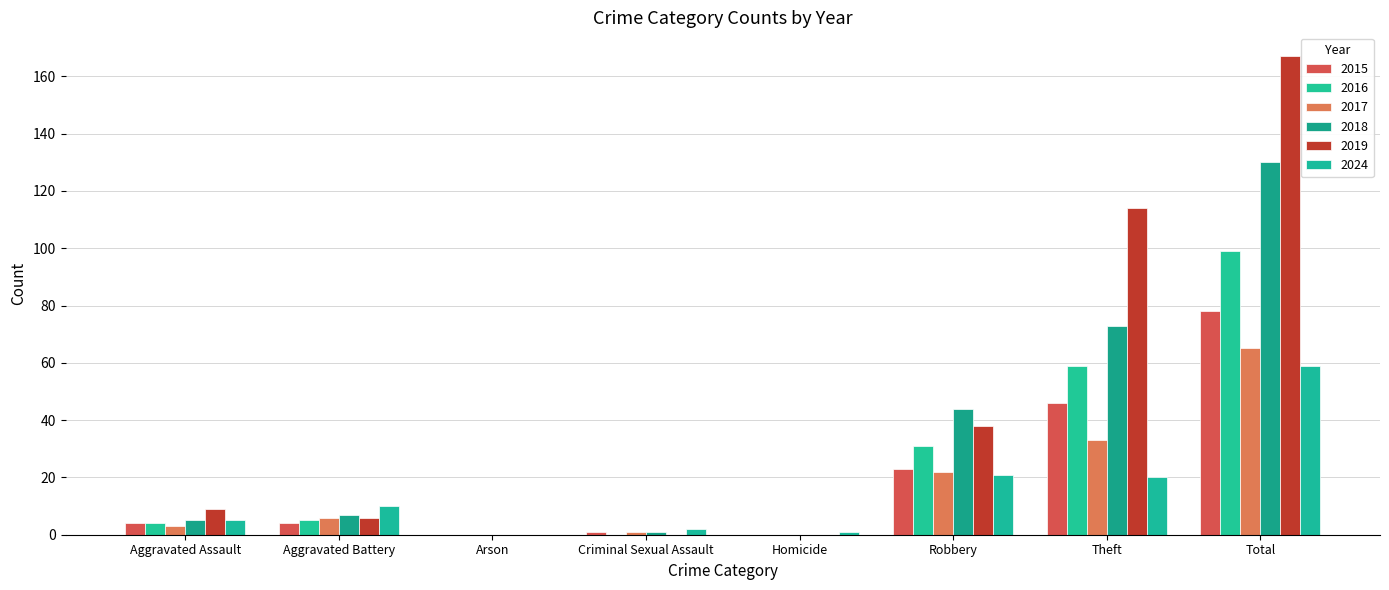

The 2024 series shows 14 at Theft. True or false?

False